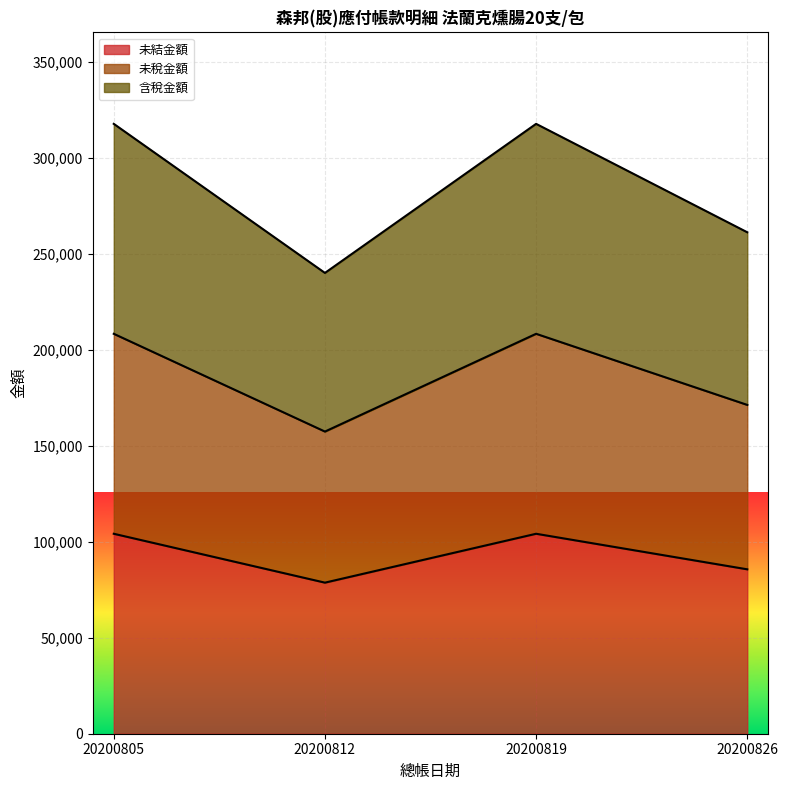

Reading left to right, what are all the values shown in this chart?

未結金額: 20200805=104143	20200812=78686	20200819=104143	20200826=85629
未稅金額: 20200805=208286	20200812=157372	20200819=208286	20200826=171258
含稅金額: 20200805=317636	20200812=239992	20200819=317636	20200826=261168